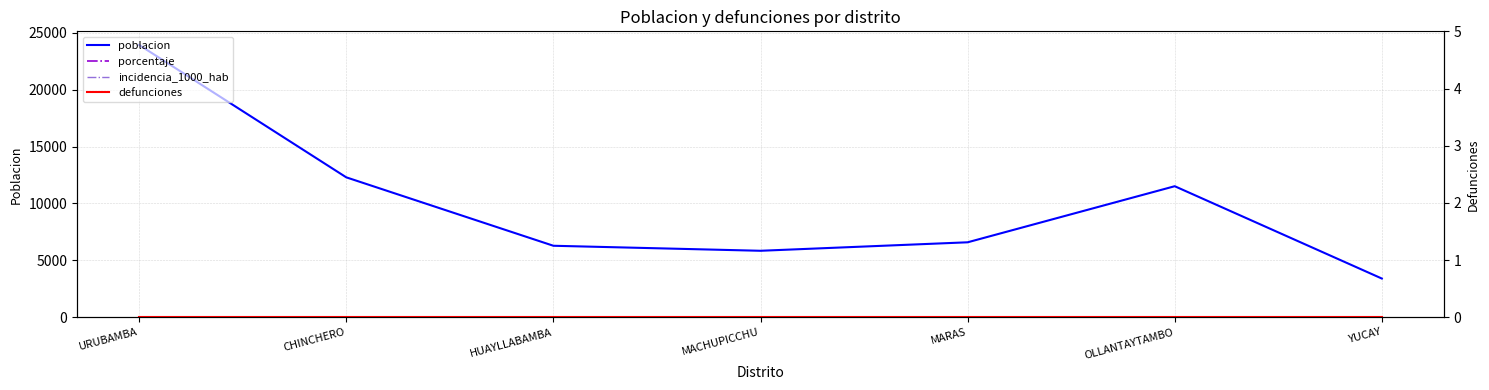

True or false: porcentaje has more than 2 points higher than both neighbors.

False